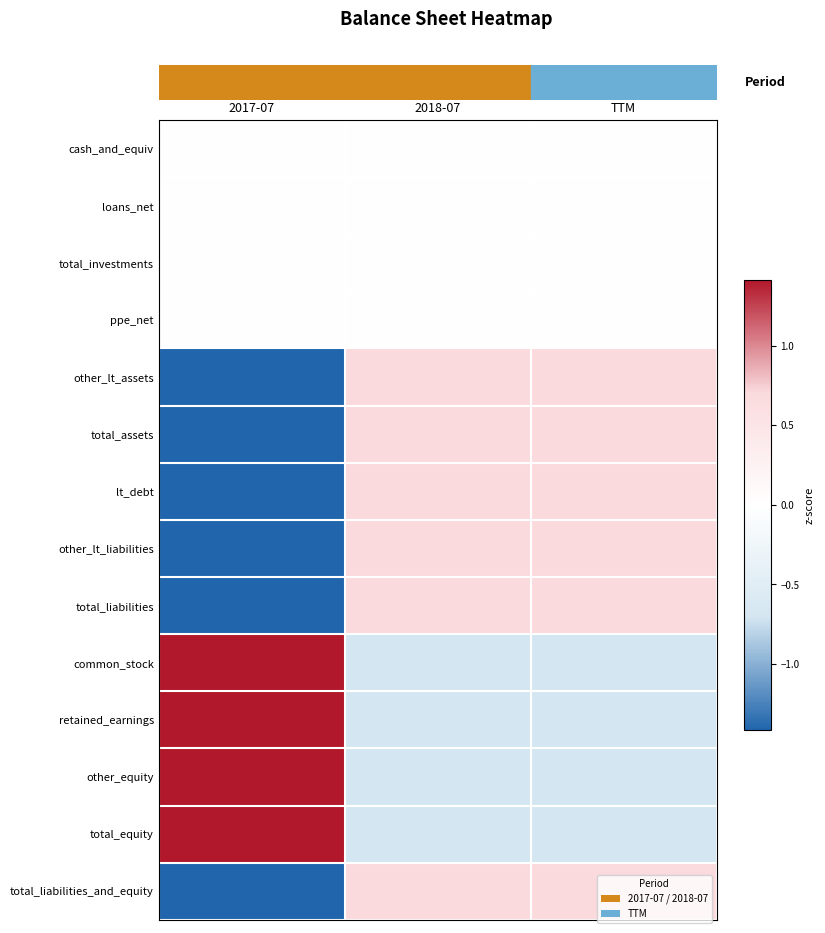

Which series has the largest range (max minus min)?

lt_debt